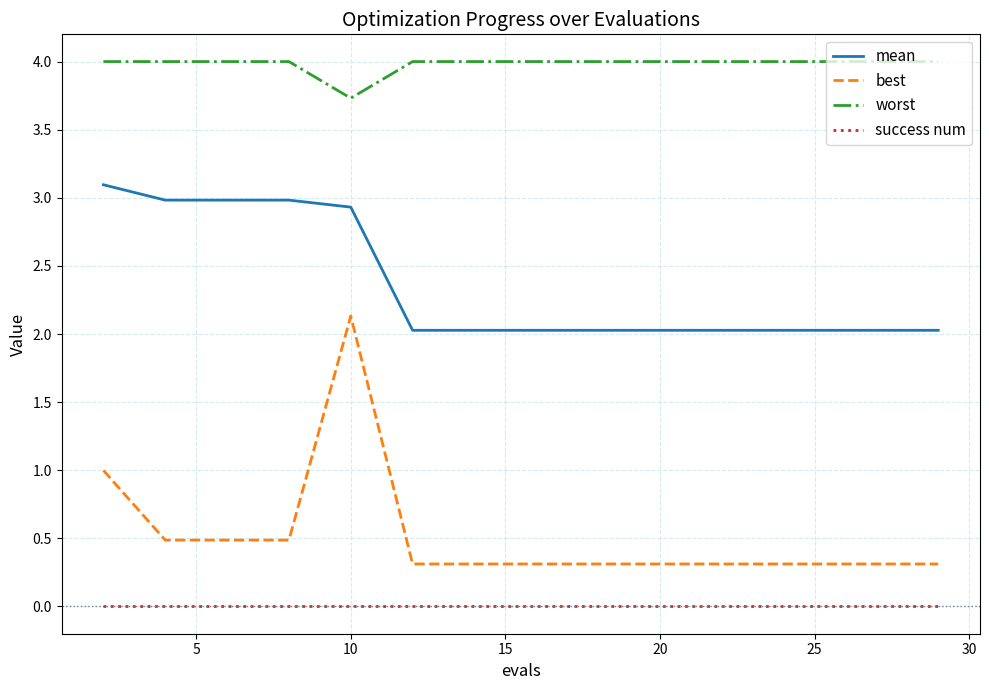

What is the maximum value shown in the chart?

4.0